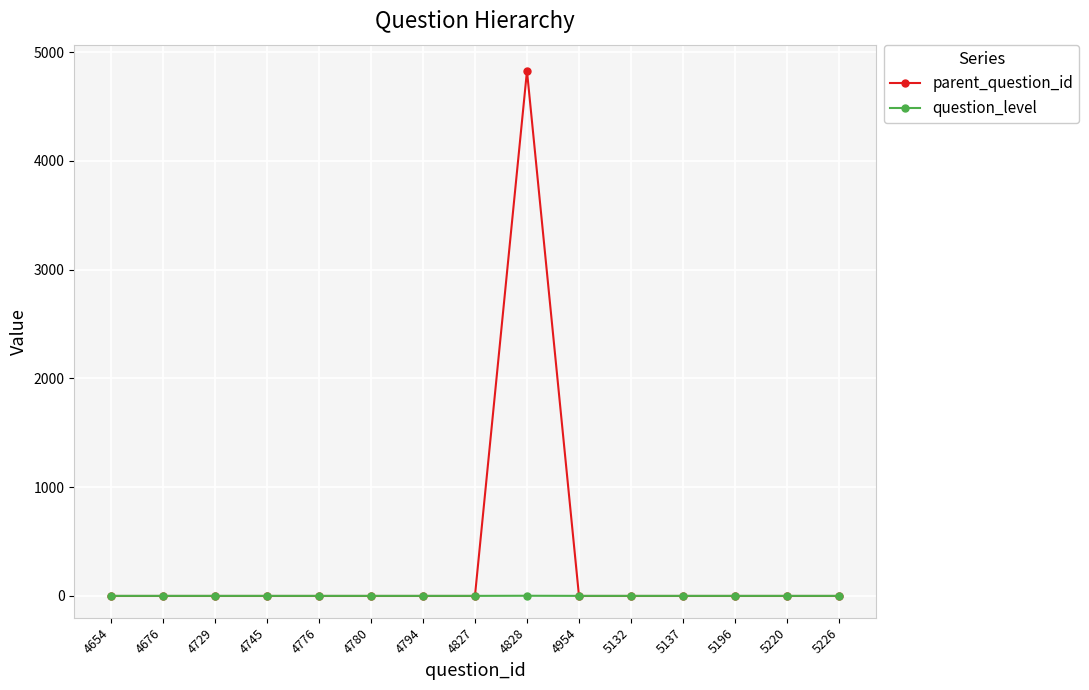

After their last crossing, which series has the higher values: question_level or parent_question_id?

question_level